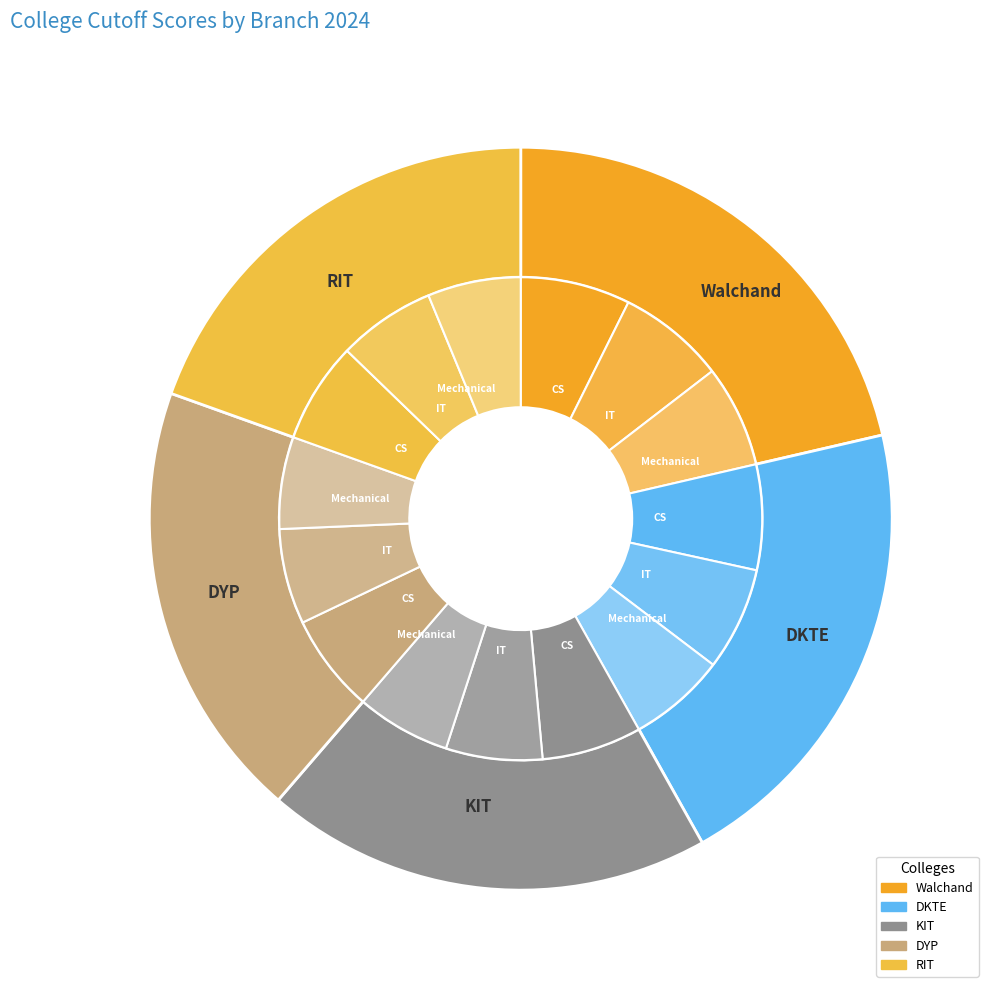

Which series has the largest range (max minus min)?

Walchand